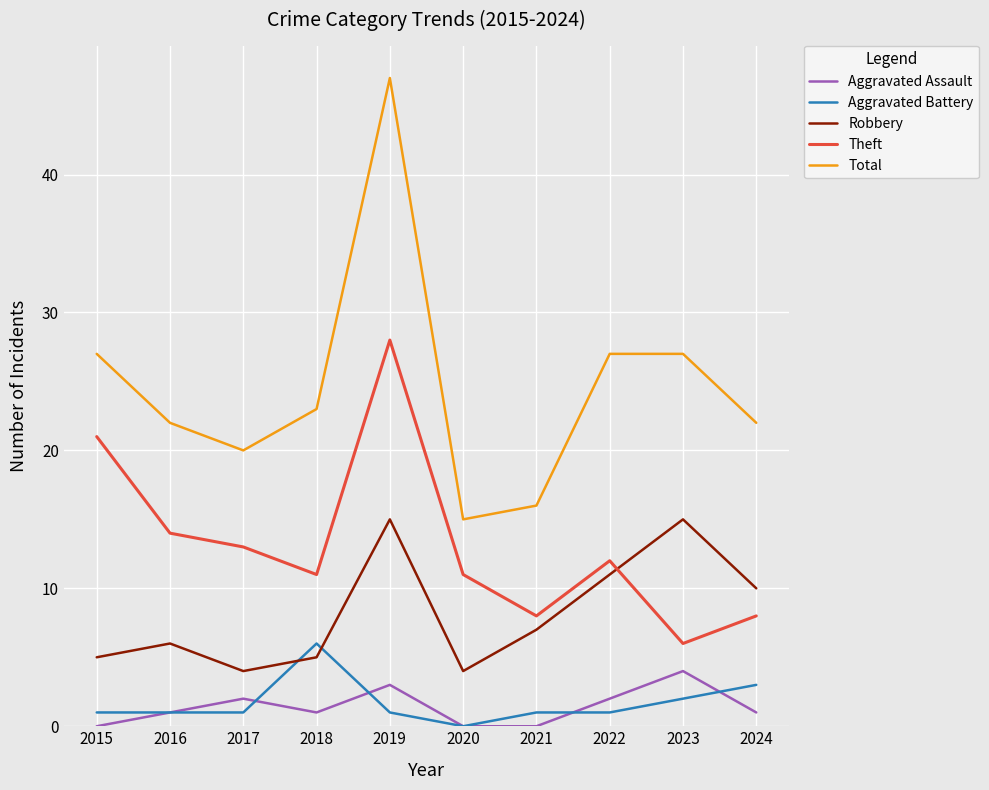

At which category does the chart reach its peak across all series?

2019